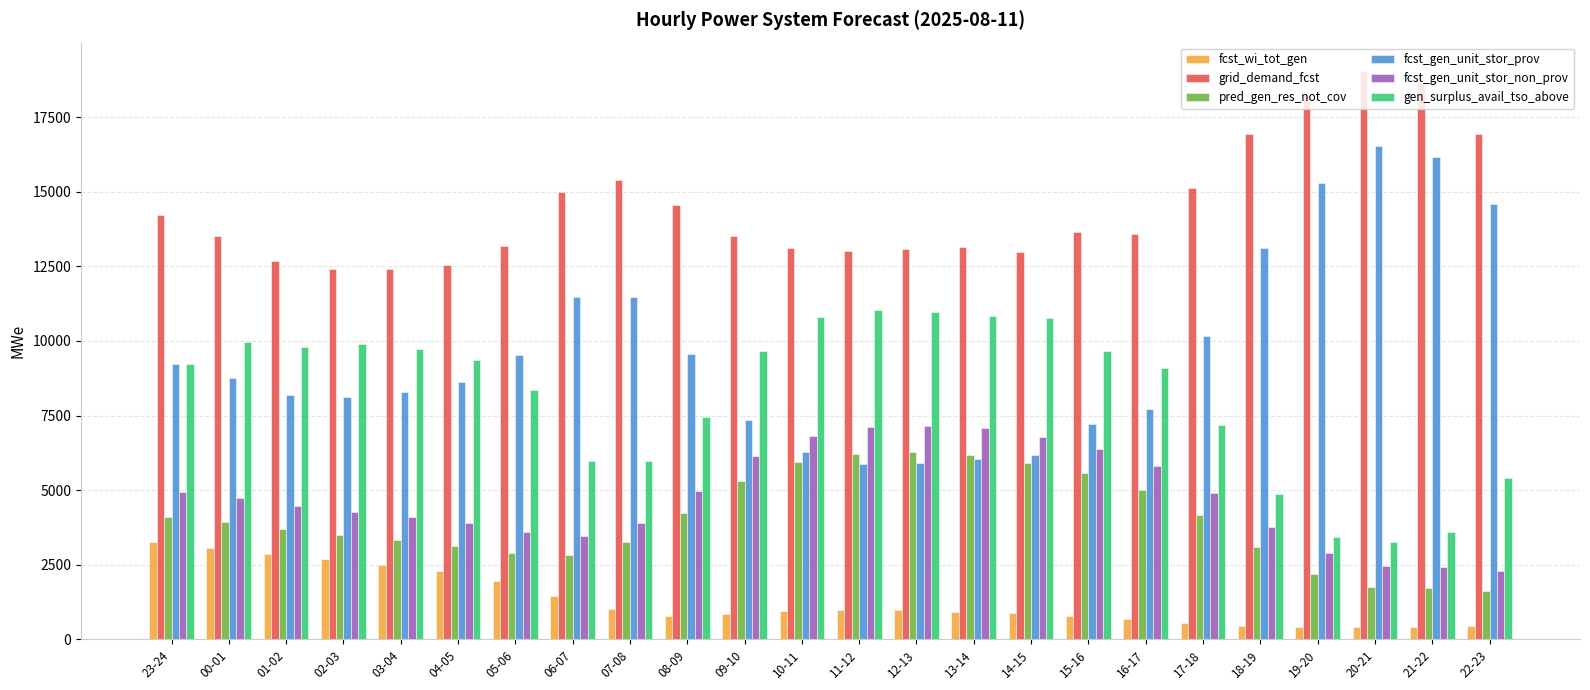

What is the average value of the grid_demand_fcst series?

14458